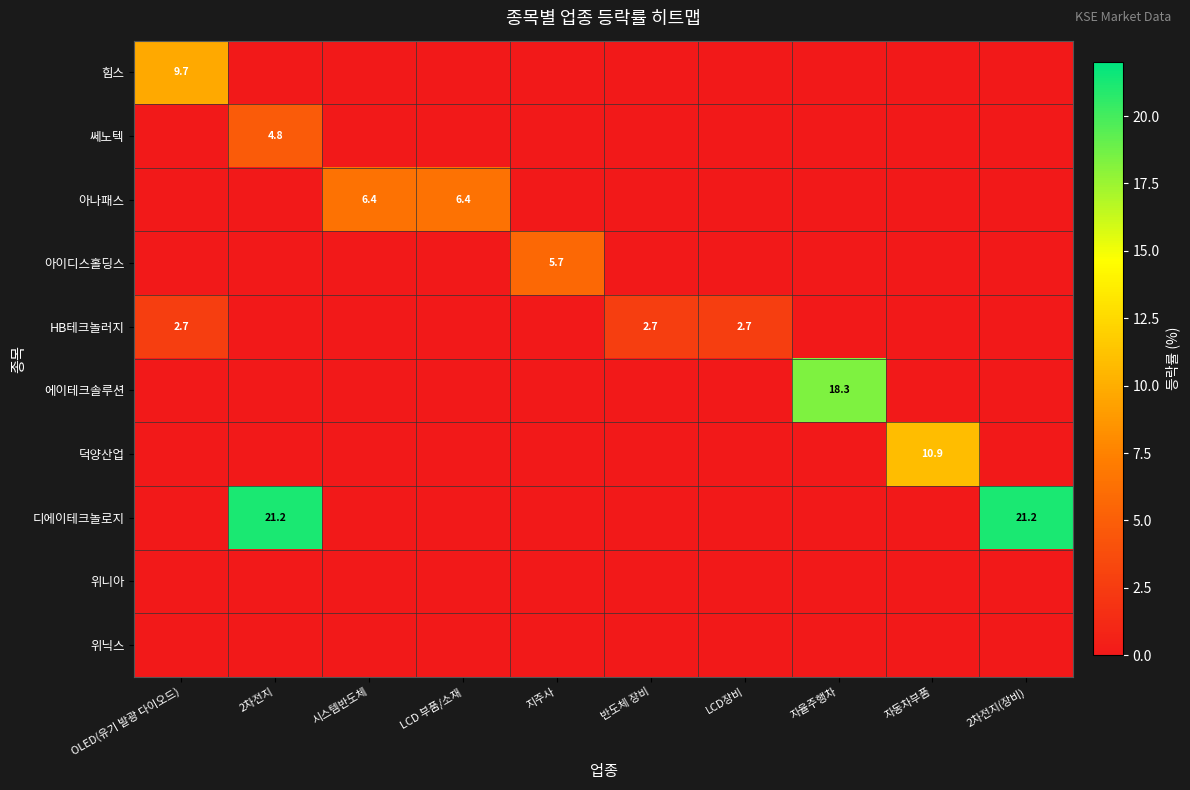

Which has a higher value, OLED(유기 발광 다이오드) or 반도체 장비?

OLED(유기 발광 다이오드)